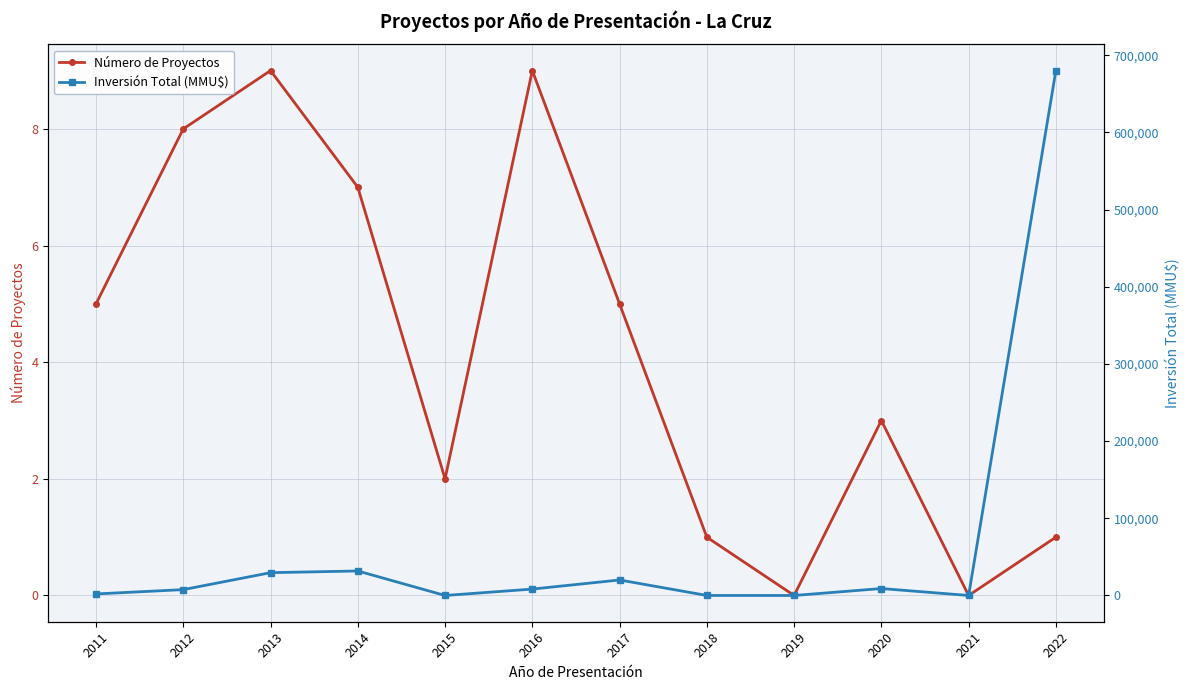

List the series in order of their overall mean, lowest first.

Número de Proyectos, Inversión Total (MMU$)